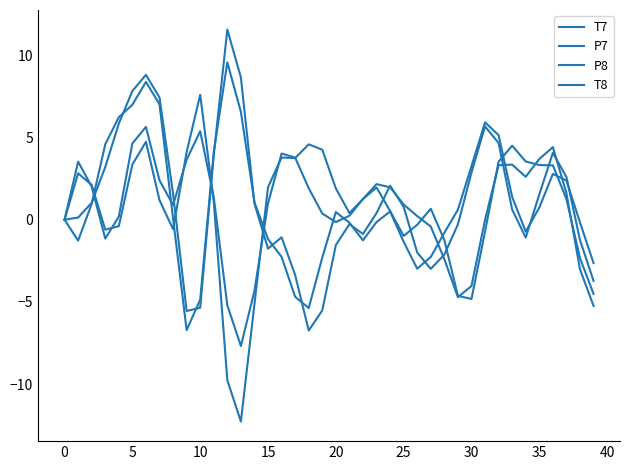

How many intersections are there between P8 and T7?

10